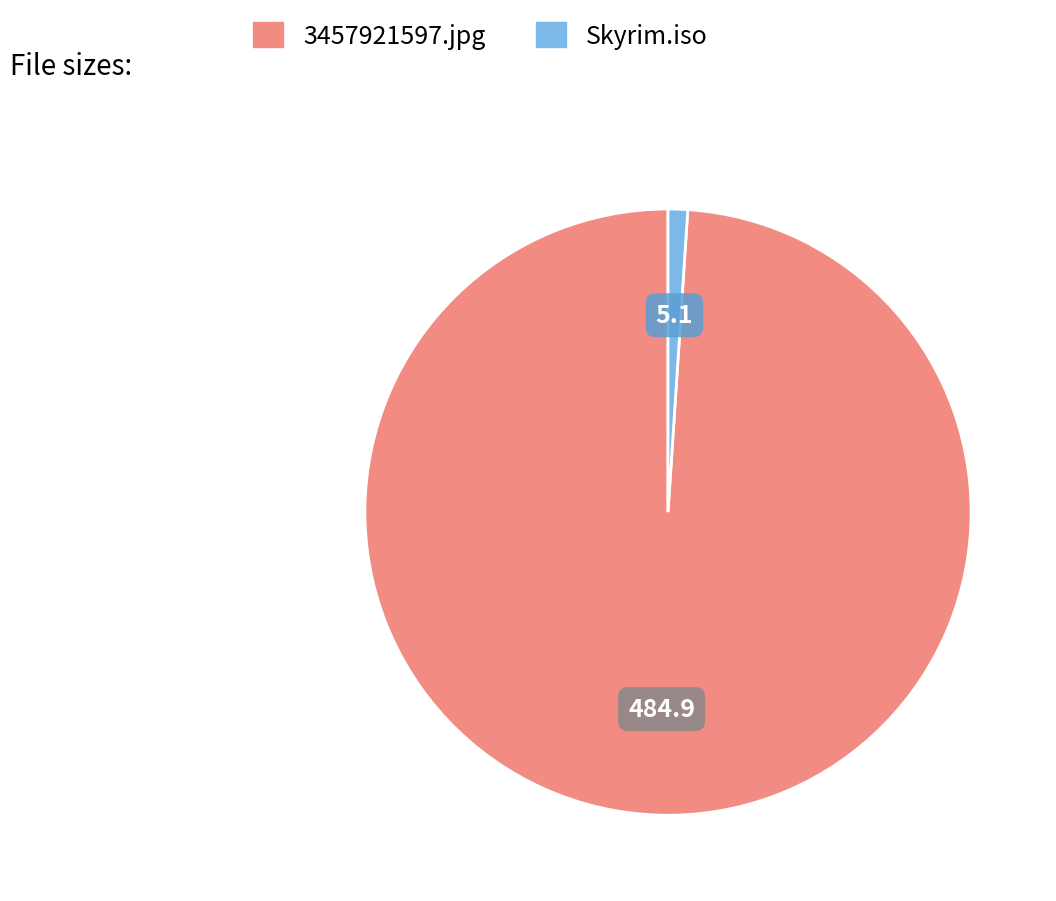

Which category has the biggest portion of the pie?

3457921597.jpg